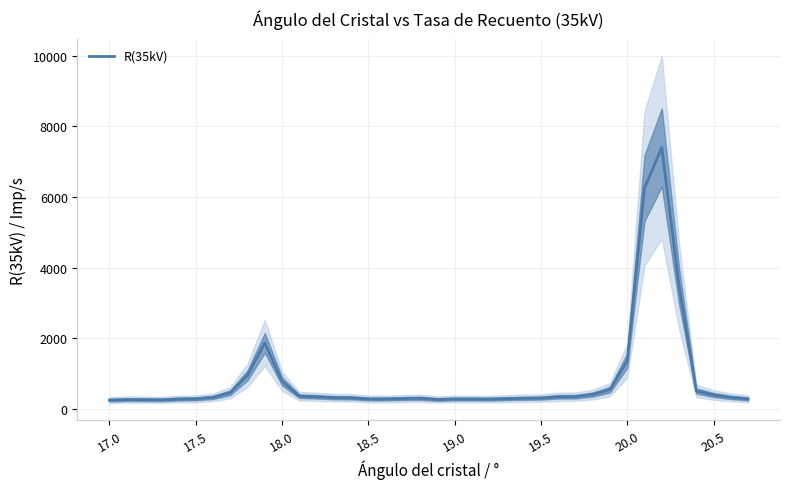

How many points are higher than both their immediate neighbors (excluding endpoints)?

4